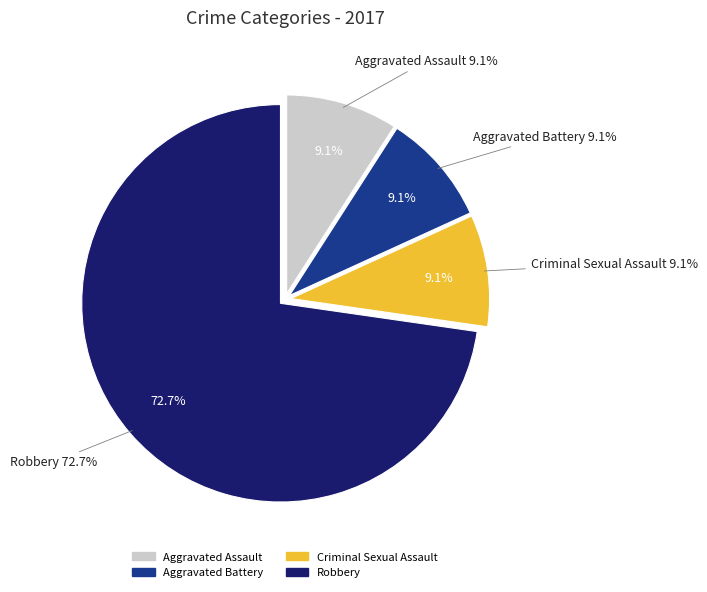

Which slice is the smallest?

Aggravated Assault